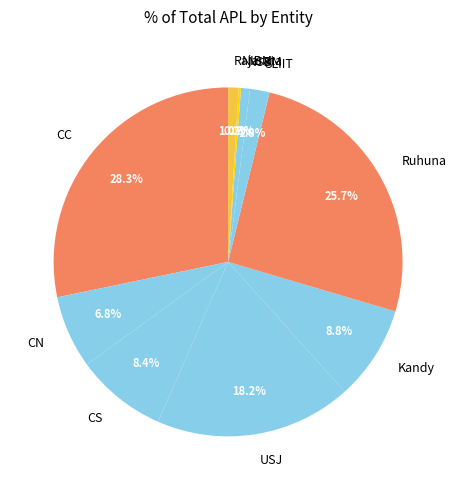

Which slice is the largest?

CC